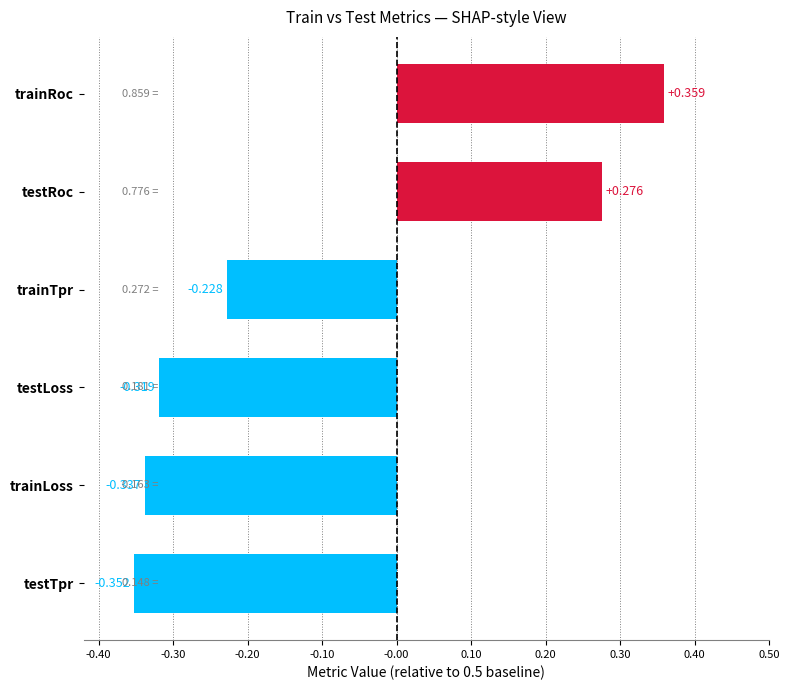

List the labels in order of value, largest first.

trainRoc, testRoc, trainTpr, testLoss, trainLoss, testTpr